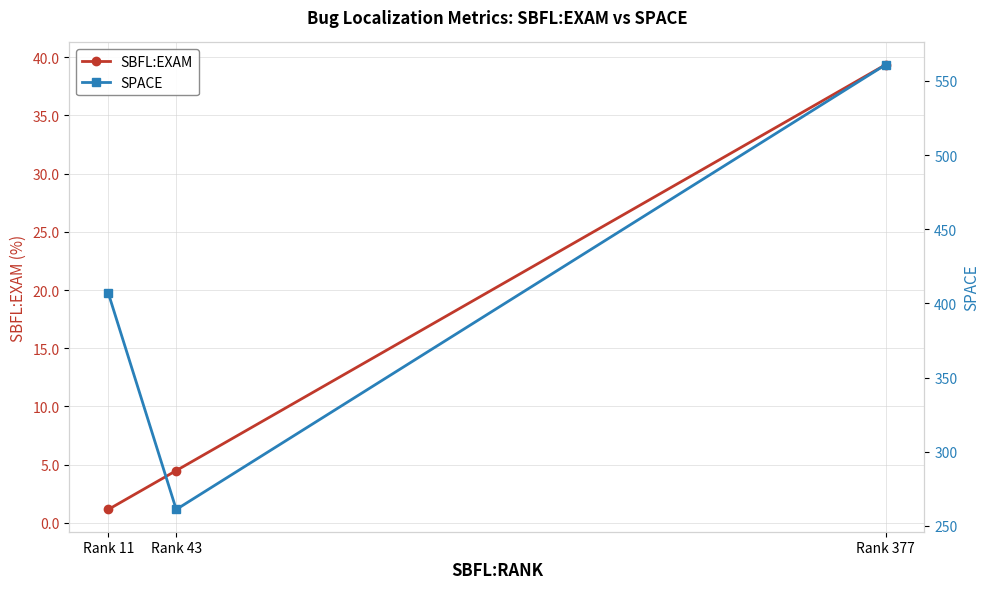

How many values in the SPACE series exceed 407?

1